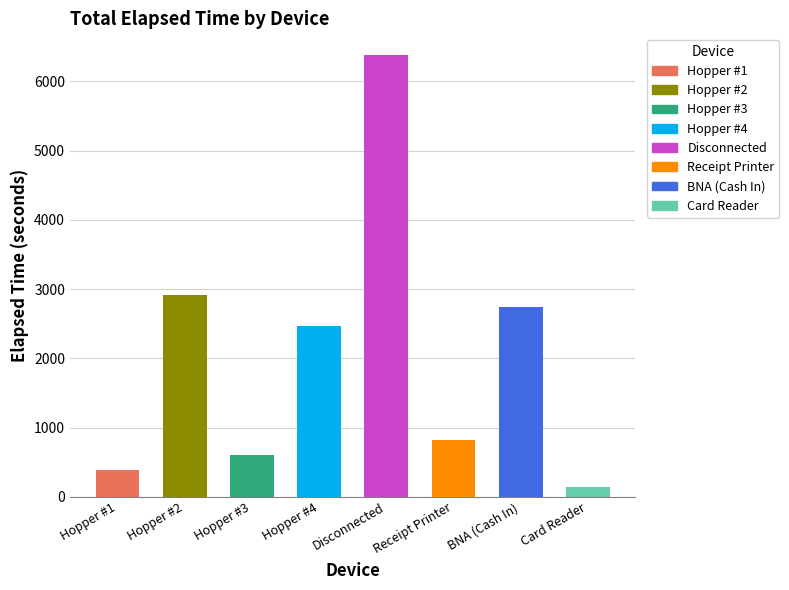

What is the difference between the maximum and minimum values?

6240